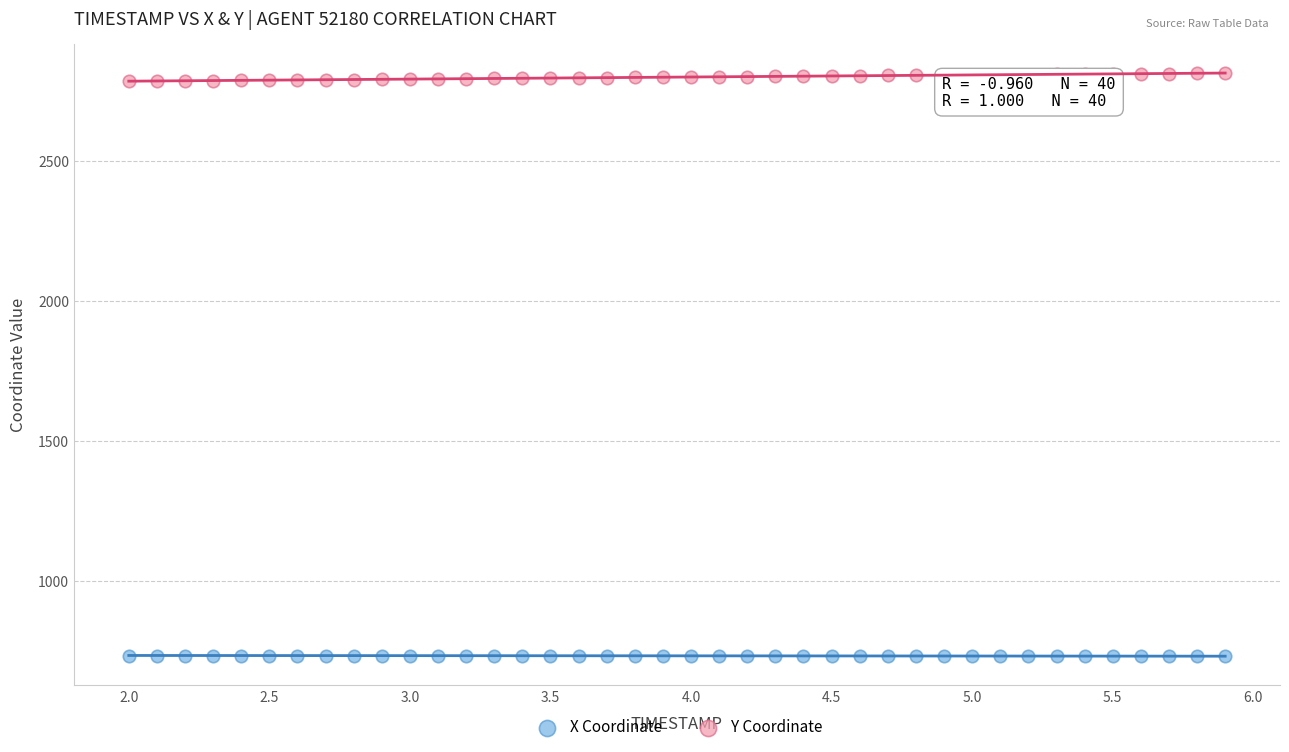

Which series has the largest Y range (max minus min)?

Y Coordinate